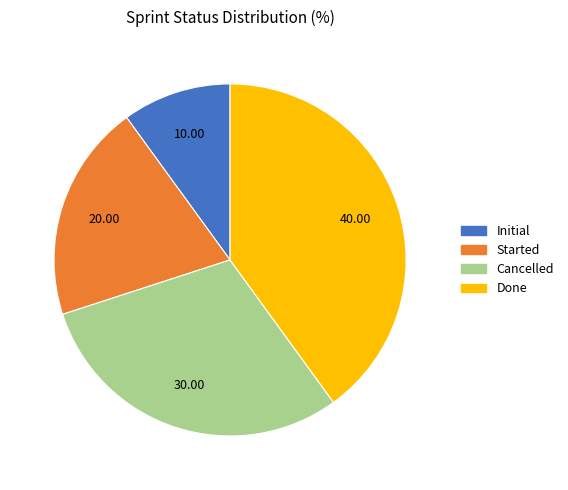

Do Done and Cancelled together represent more than half of the pie?

Yes